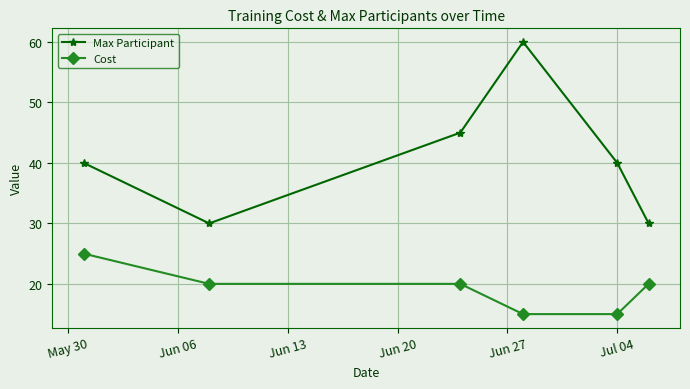

Which series has the largest range (max minus min)?

Max Participant